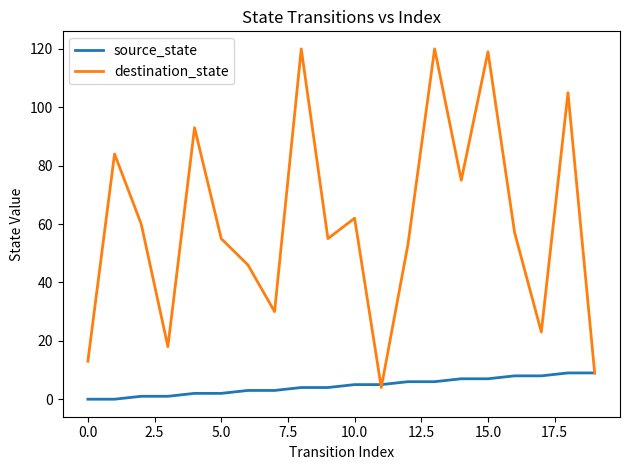

Which series has the largest total across all categories?

destination_state